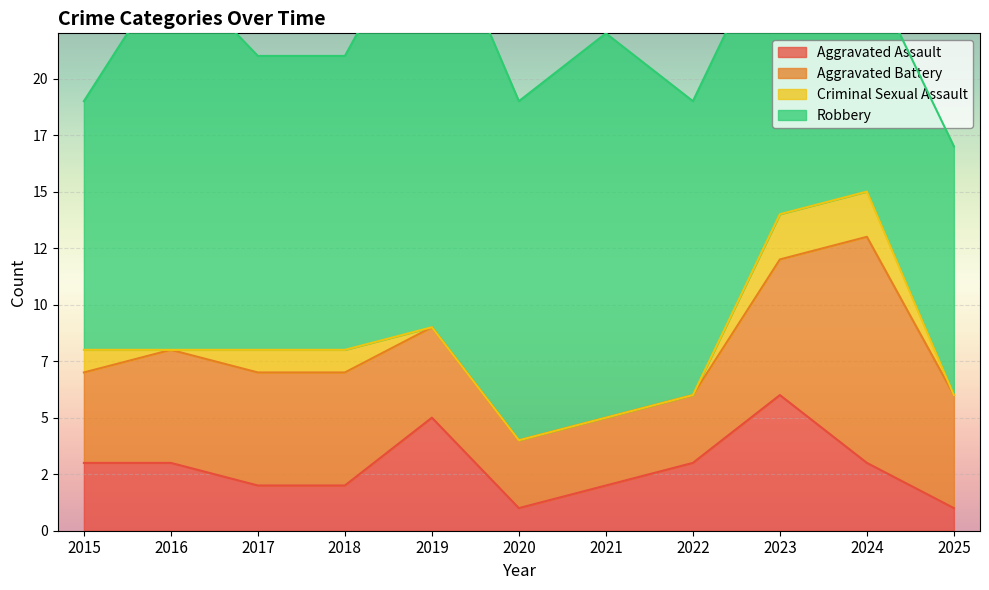

True or false: Robbery and Aggravated Battery intersect in this chart.

False